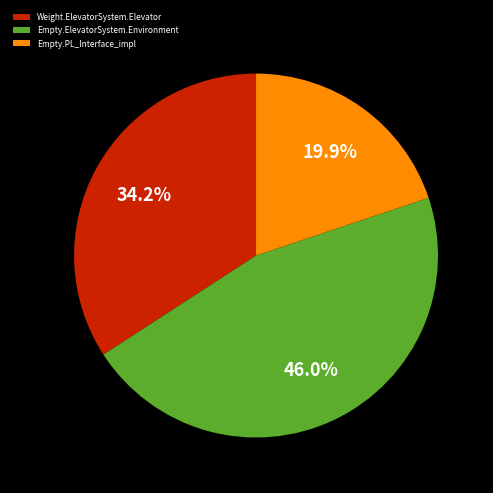

What is the largest slice in the pie chart?

Empty.ElevatorSystem.Environment